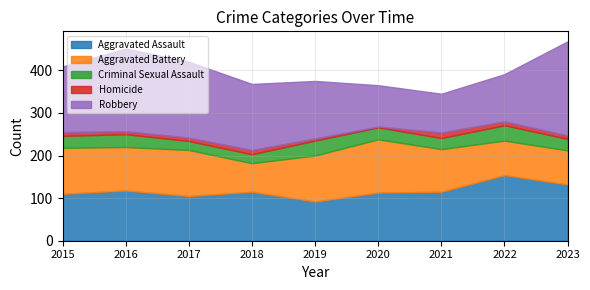

How many interior local peaks does the Aggravated Battery series have?

2